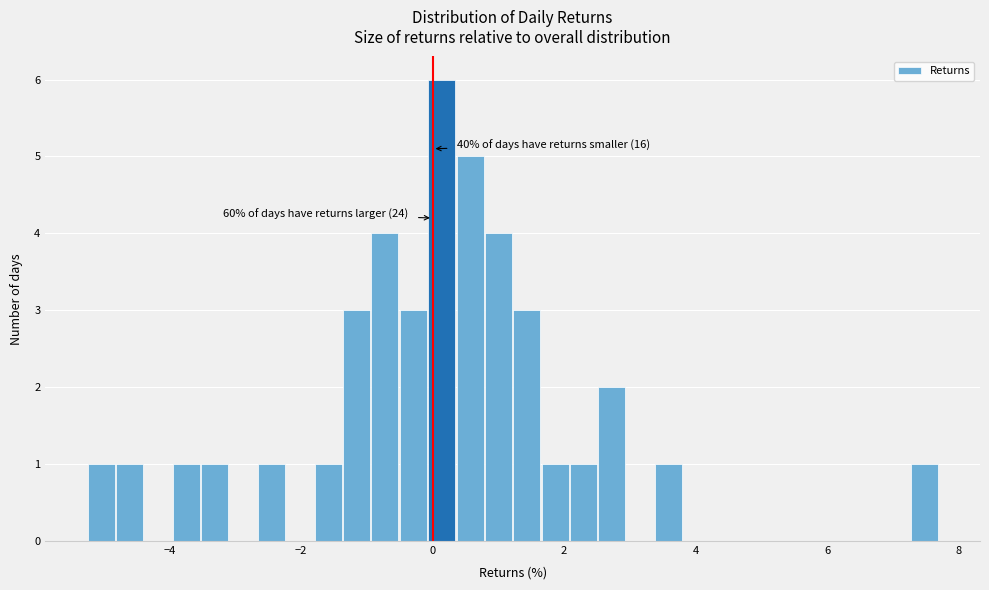

Read against the x-axis, roughly where is the centre of the tallest bar?

0.2